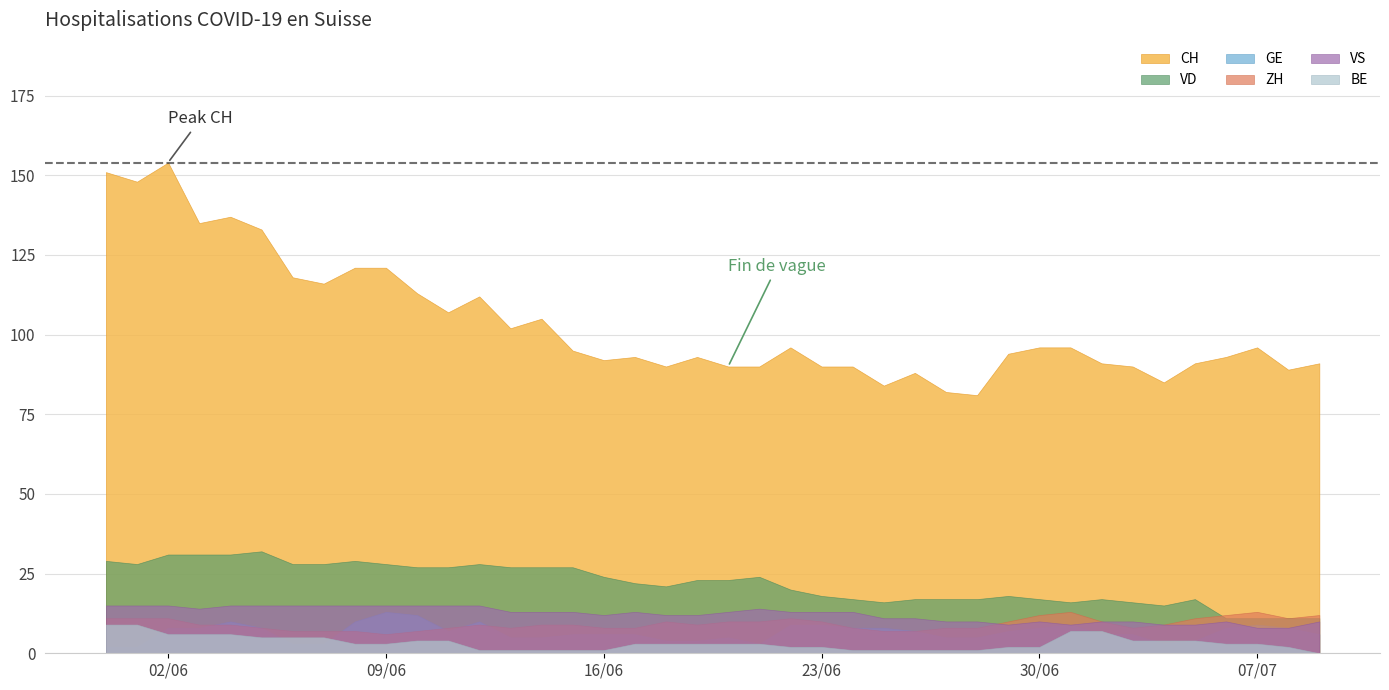

Reading left to right, what are all the values shown in this chart?

CH: 151	148	154	135	137	133	118	116	121	121	113	107	112	102	105	95	92	93	90	93	90	90	96	90	90	84	88	82	81	94	96	96	91	90	85	91	93	96	89	91
ZH: 11	11	11	9	9	8	7	7	7	6	7	8	9	8	9	9	8	8	10	9	10	10	11	10	8	7	7	8	8	10	12	13	10	8	9	11	12	13	11	12
GE: 2	2	8	8	10	8	3	3	10	13	12	7	10	5	5	6	6	6	4	4	5	3	9	9	8	8	7	5	5	7	8	9	6	6	3	4	8	9	8	6
VD: 29	28	31	31	31	32	28	28	29	28	27	27	28	27	27	27	24	22	21	23	23	24	20	18	17	16	17	17	17	18	17	16	17	16	15	17	11	11	11	11
VS: 15	15	15	14	15	15	15	15	15	15	15	15	15	13	13	13	12	13	12	12	13	14	13	13	13	11	11	10	10	9	10	9	10	10	9	9	10	8	8	10
BE: 9	9	6	6	6	5	5	5	3	3	4	4	1	1	1	1	1	3	3	3	3	3	2	2	1	1	1	1	1	2	2	7	7	4	4	4	3	3	2	0